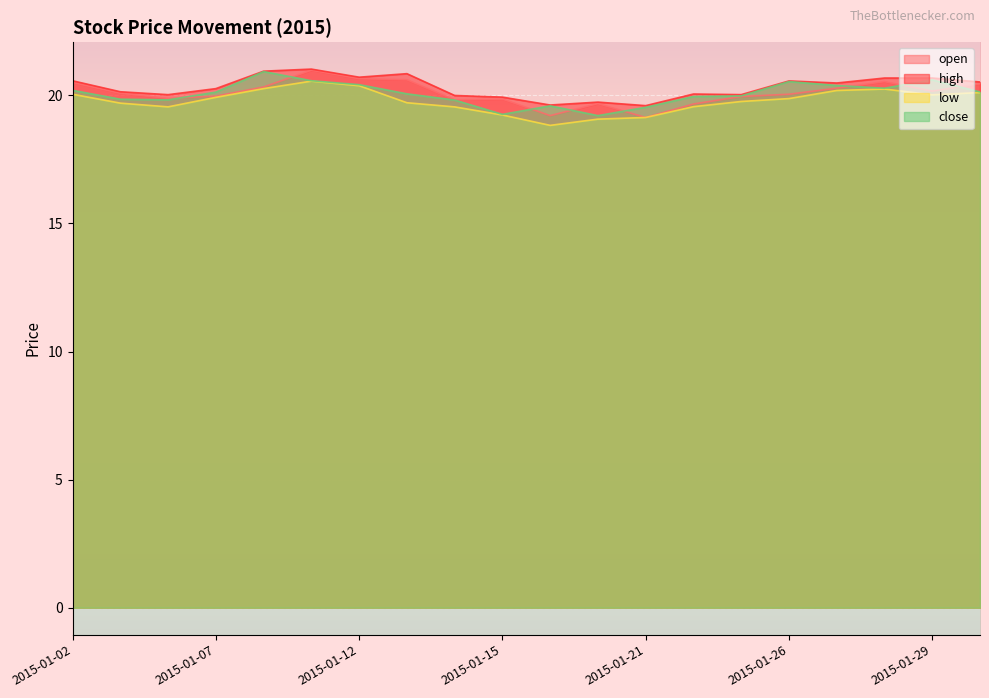

List the series in order of their peak value, lowest first.

low, close, open, high